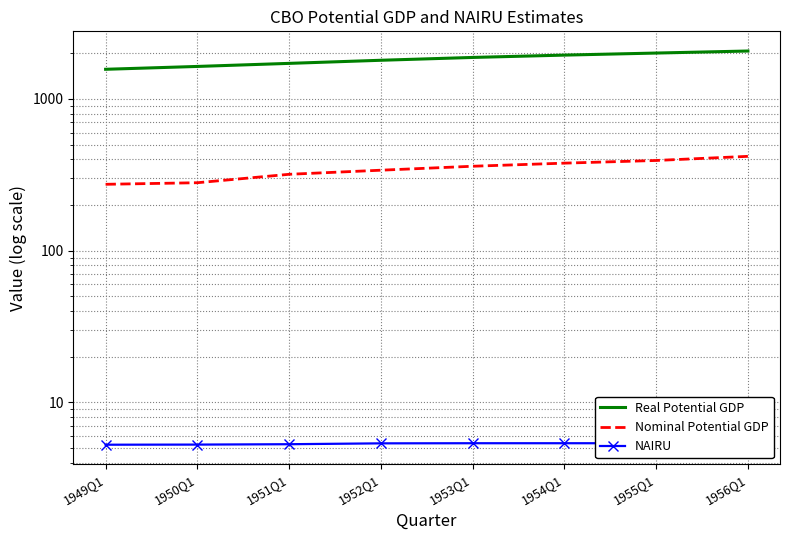

What is the difference between the Real Potential GDP values at 1951Q1 and 1955Q1?

290.5